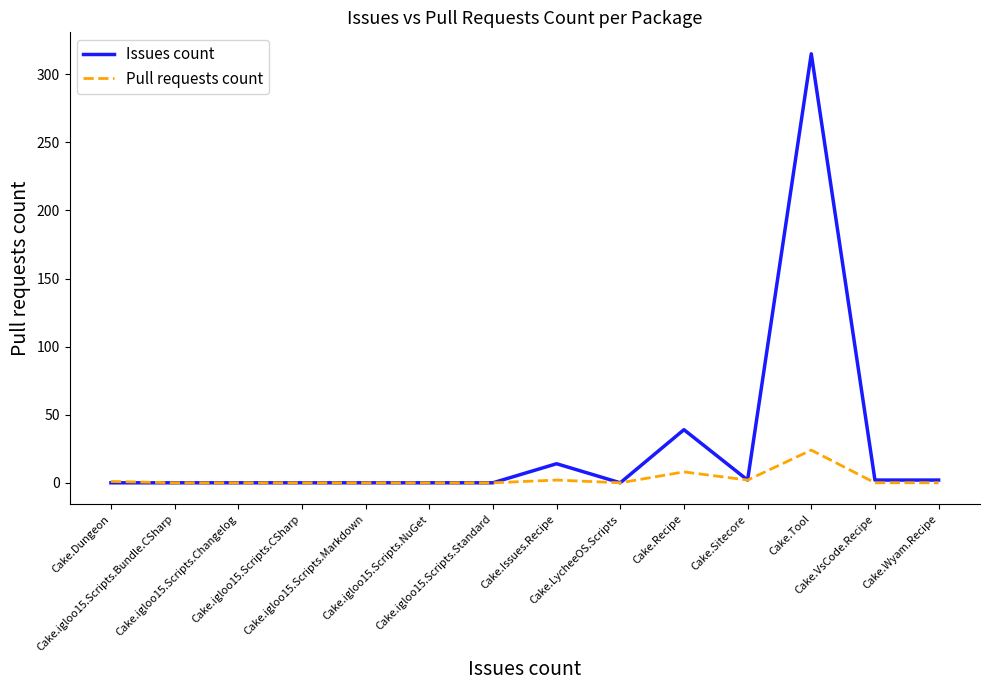

Rank the series by their average value, from lowest to highest.

Pull requests count, Issues count